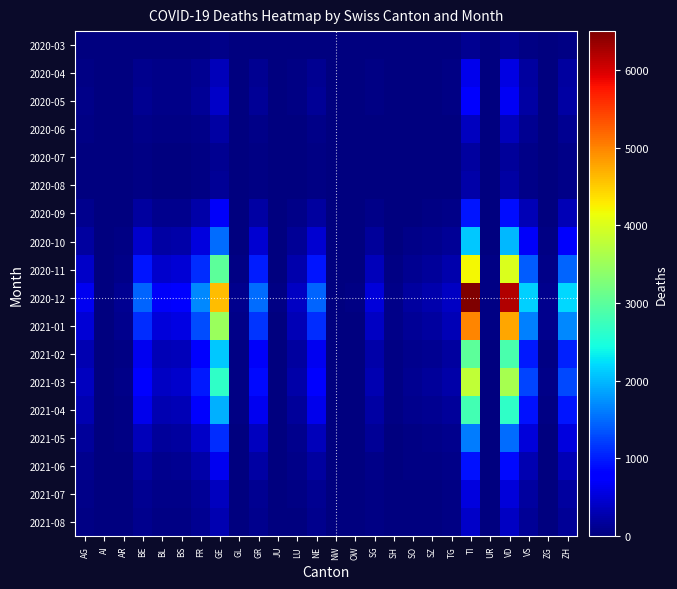

What is the total value across all series at AI?

81